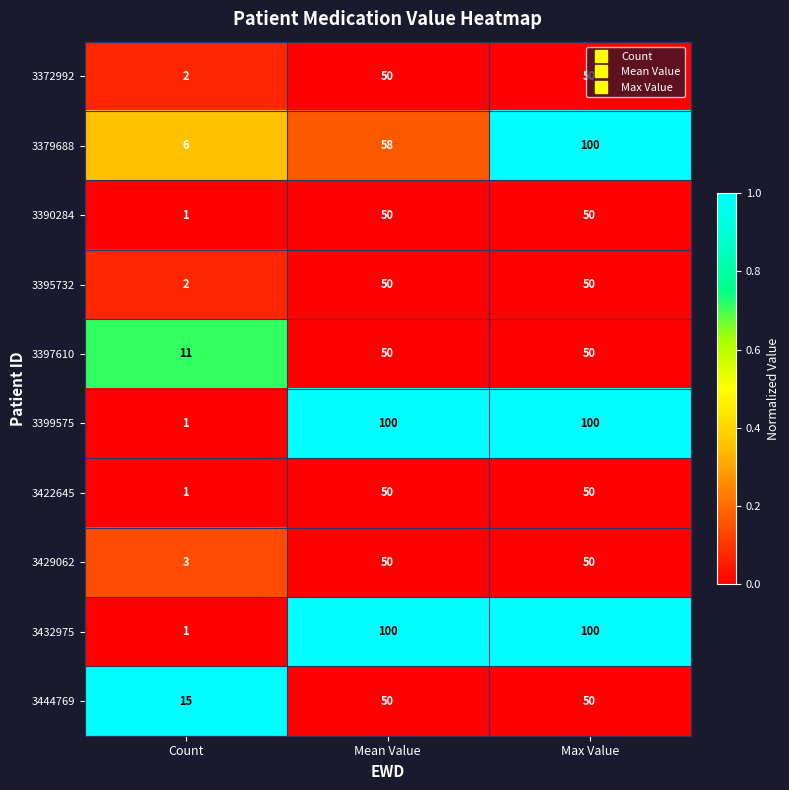

What is the spread (max minus min) of values at Count?

14